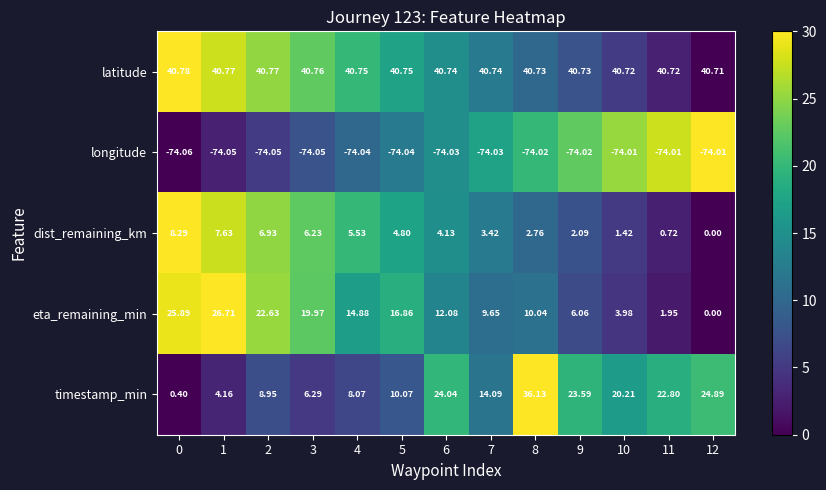

Which series changed the most between 2 and 6?

timestamp_min